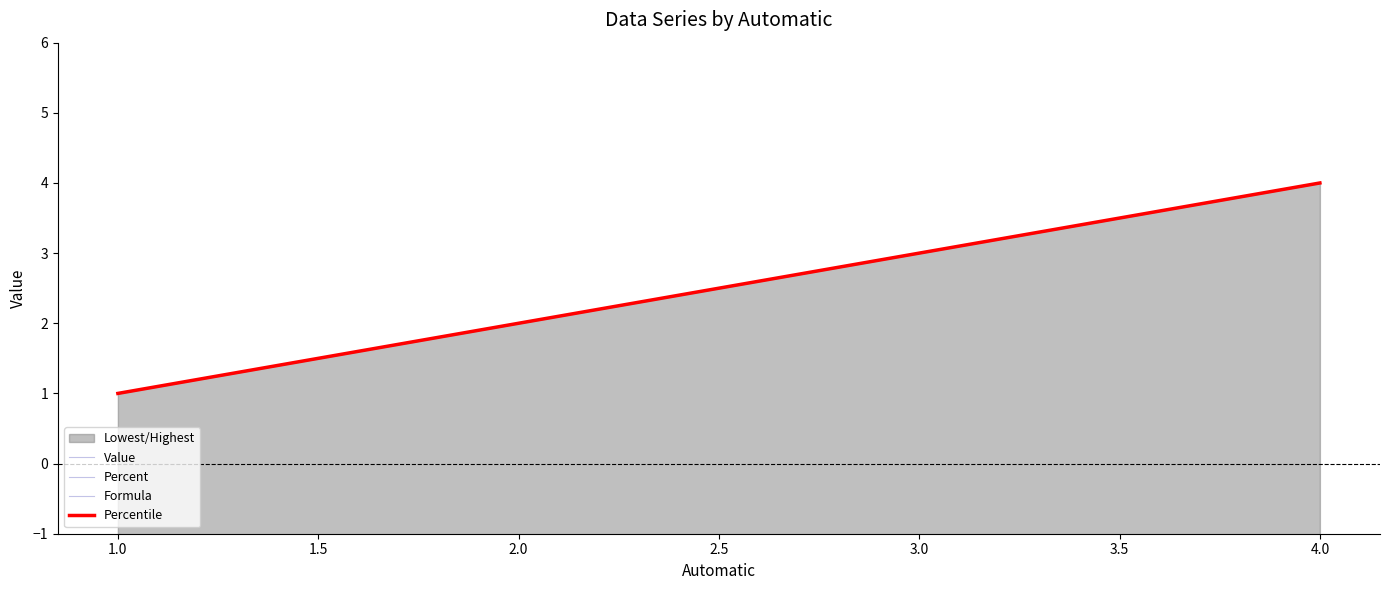

Is the value of Percentile at 3.0 greater than the value of Formula at 3.0?

No